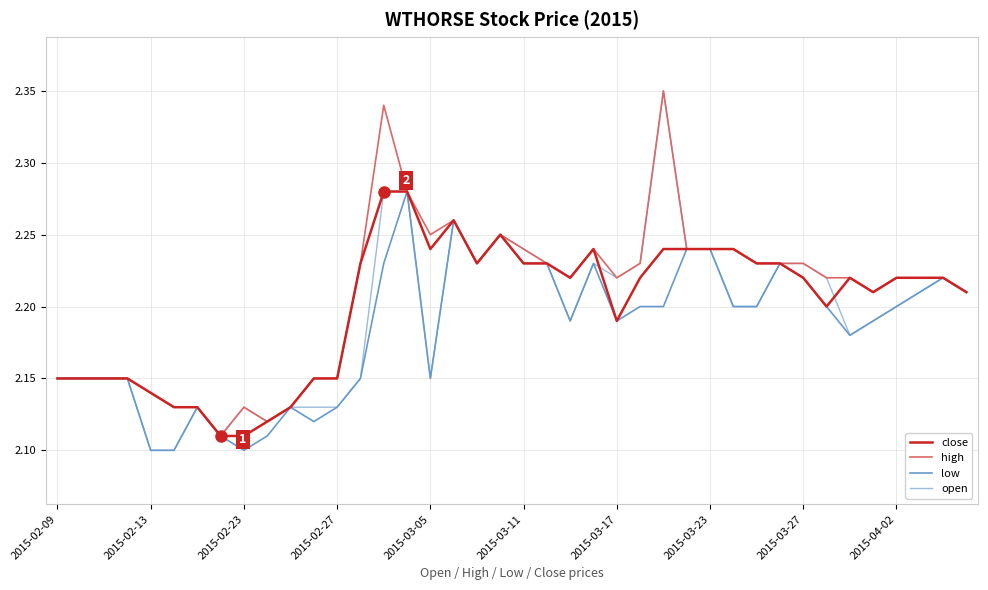

True or false: open and low cross at least once.

False